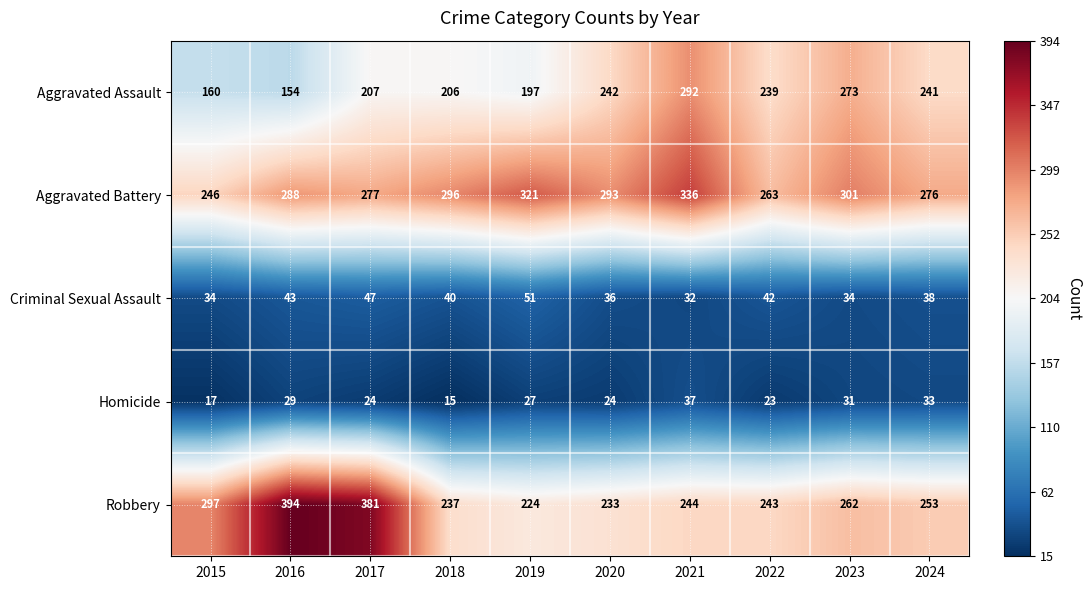

What is the highest value of the Aggravated Battery series?

336